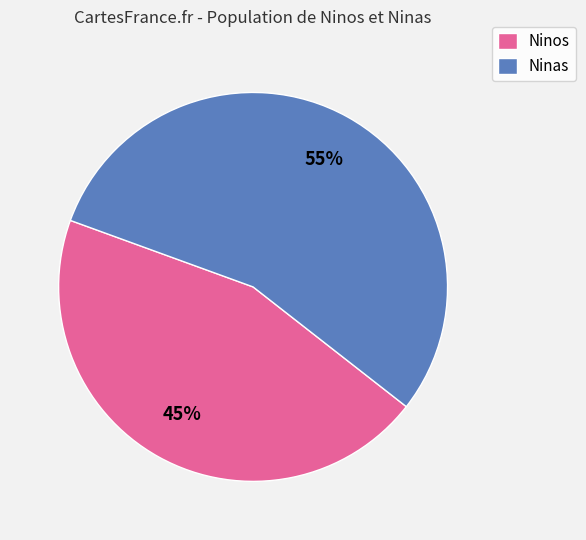

Which slice is the smallest?

Ninos